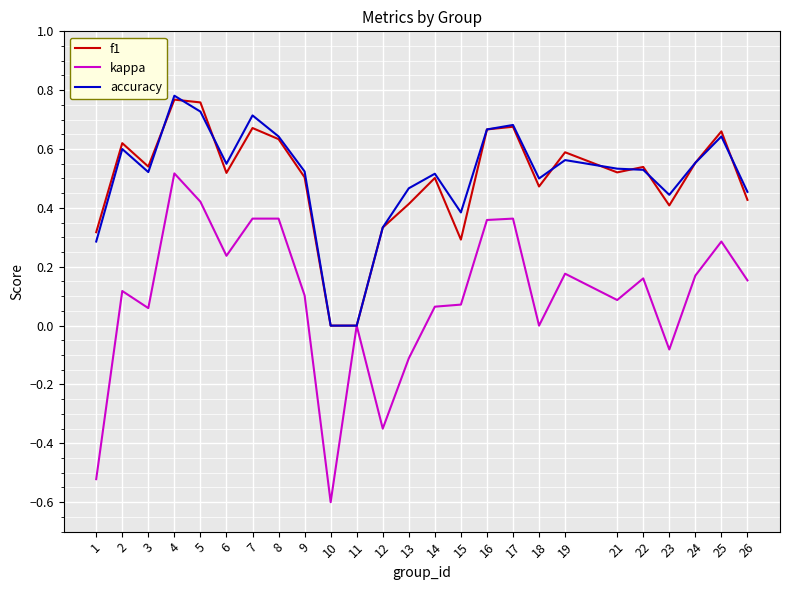

What is the smallest value displayed?

-0.6